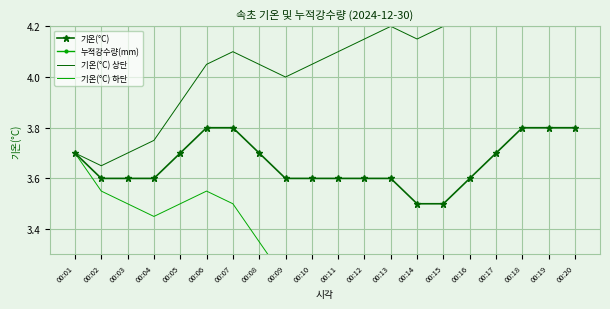

Is the value of 기온(°C) at 00:05 greater than the value of 기온(°C) 상단 at 00:19?

No